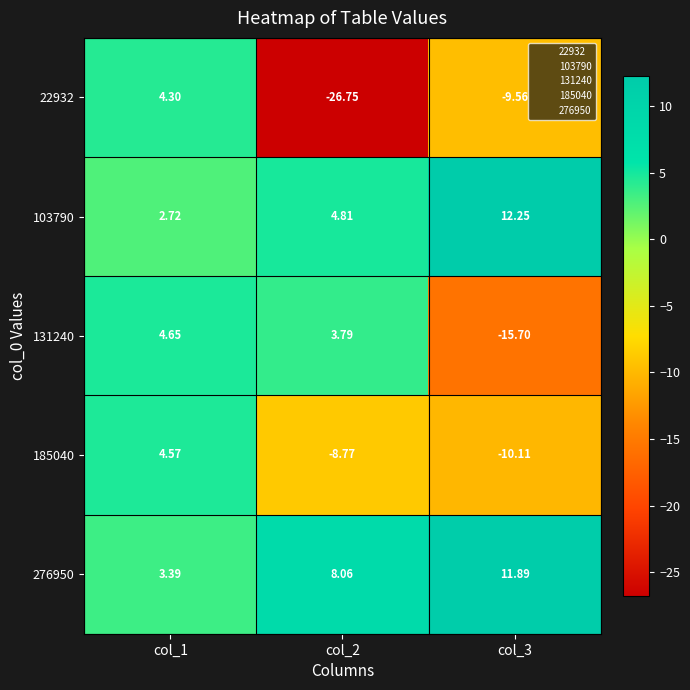

Is the value of 131240 at col_1 greater than the value of 276950 at col_2?

No